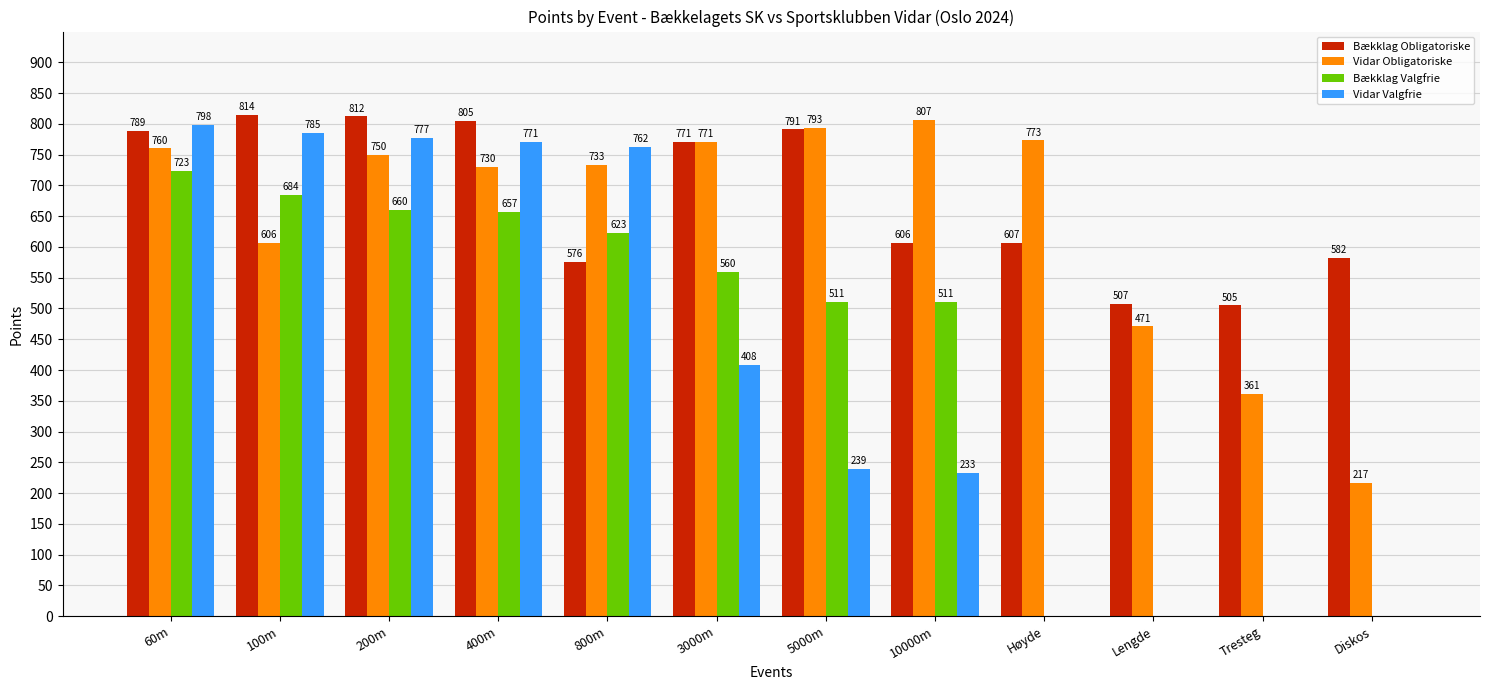

What is the sum of all Bækklag Obligatoriske values?

8165